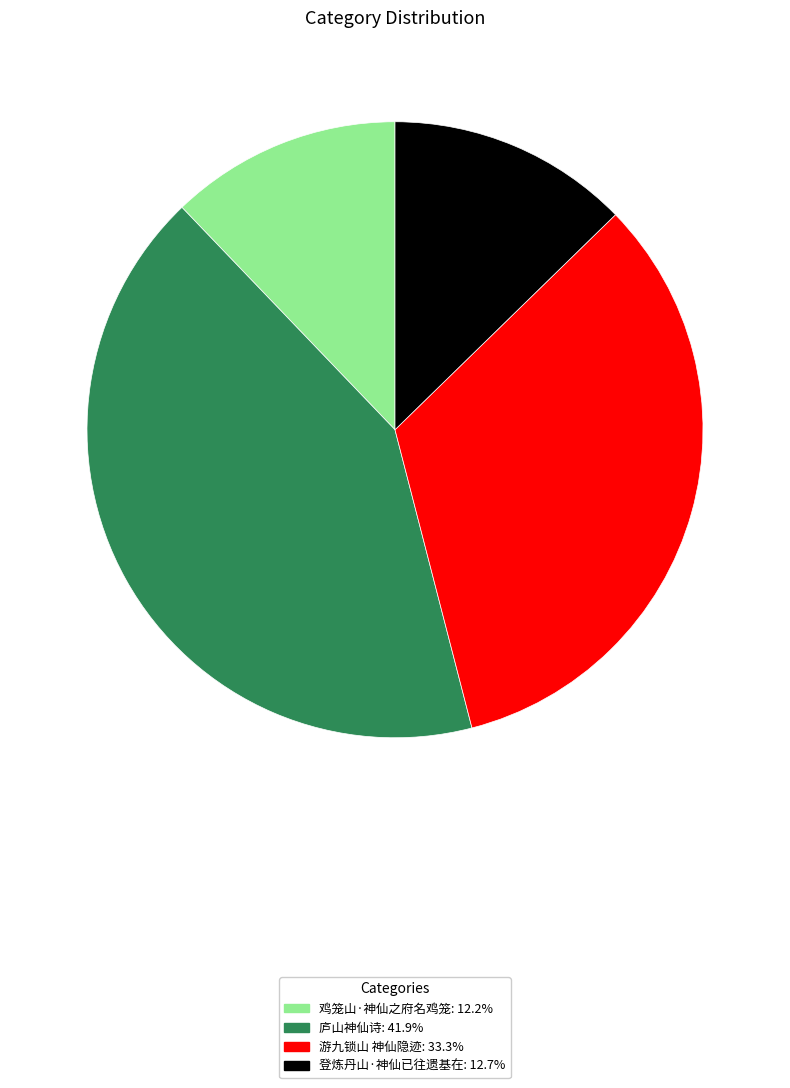

Does 游九锁山 神仙隐迹 account for over 50% of the chart?

No